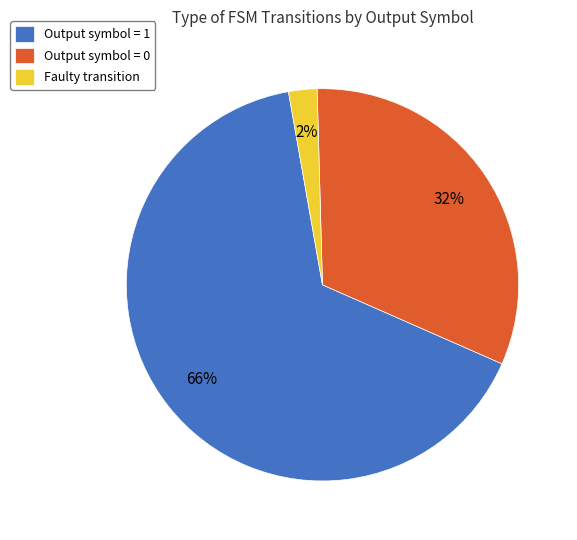

To the nearest percent, what percentage of the pie is Output symbol = 1?

66%